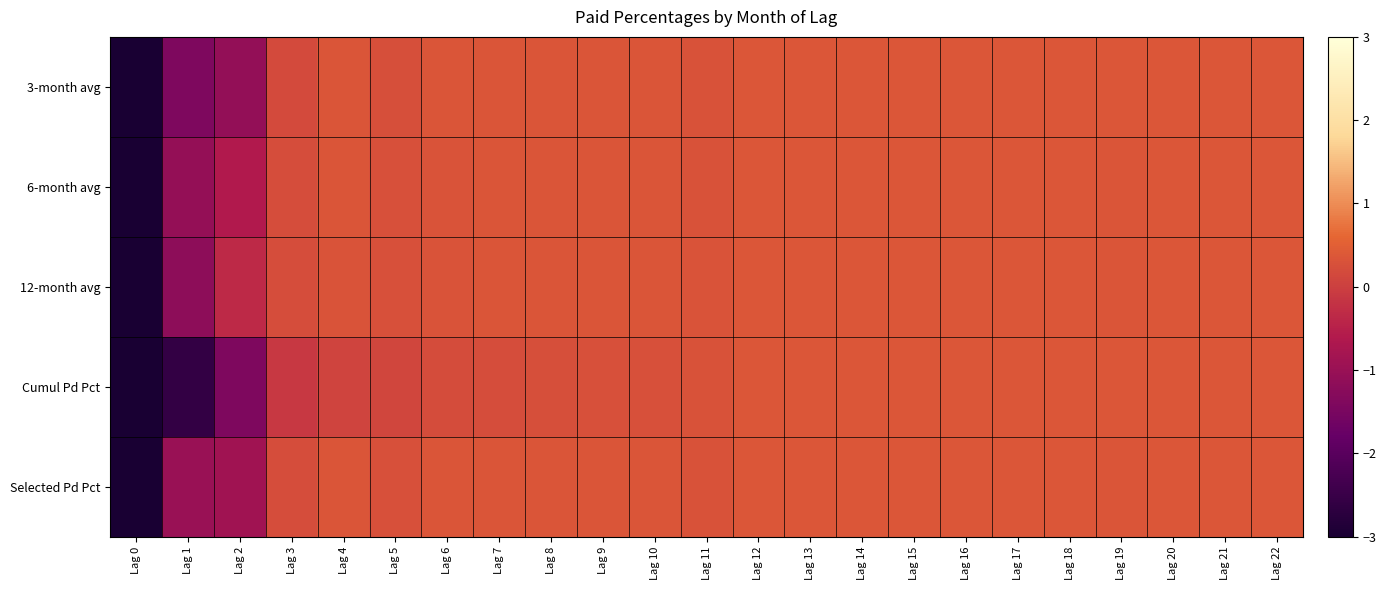

Which series changed the most between Lag 6 and Lag 12?

Cumul Pd Pct